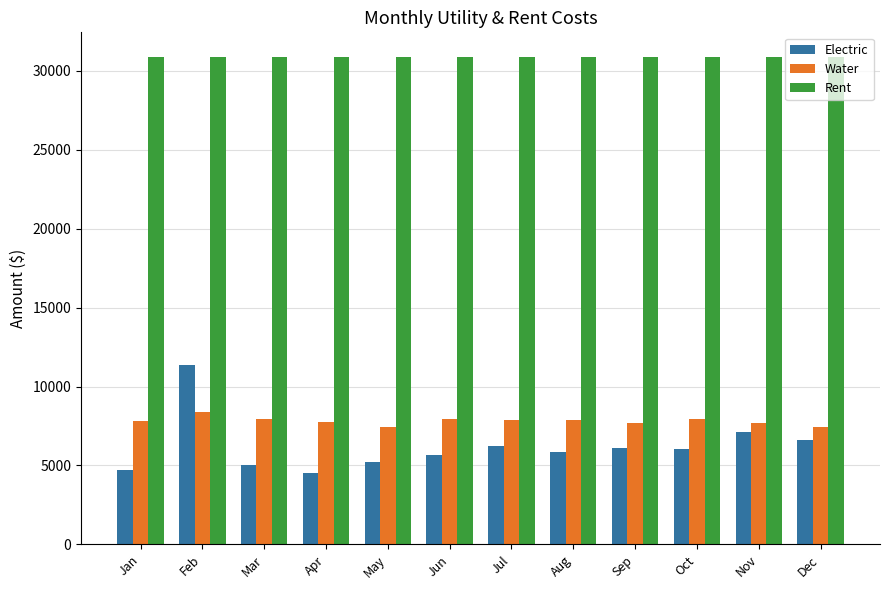

Which series has the largest total across all categories?

Rent